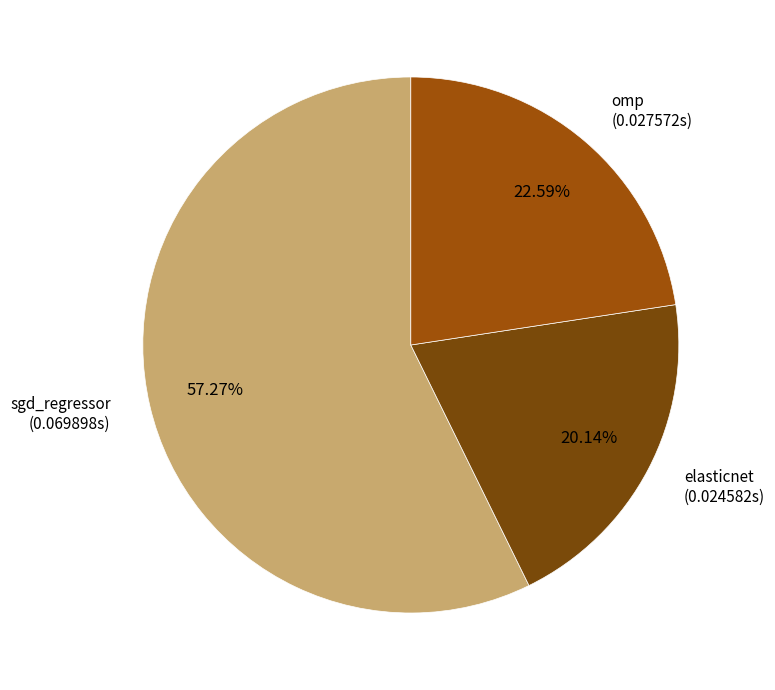

How many slices are in this pie chart?

3